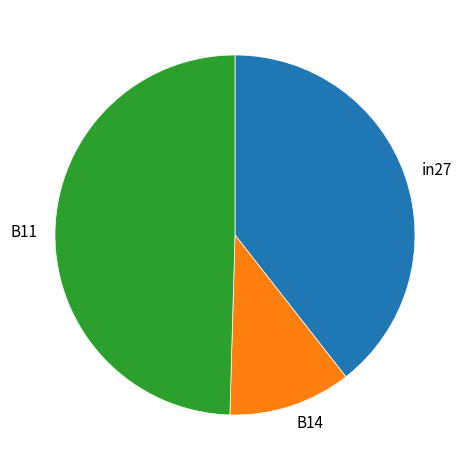

Combined, do B14 and in27 account for over 50%?

Yes